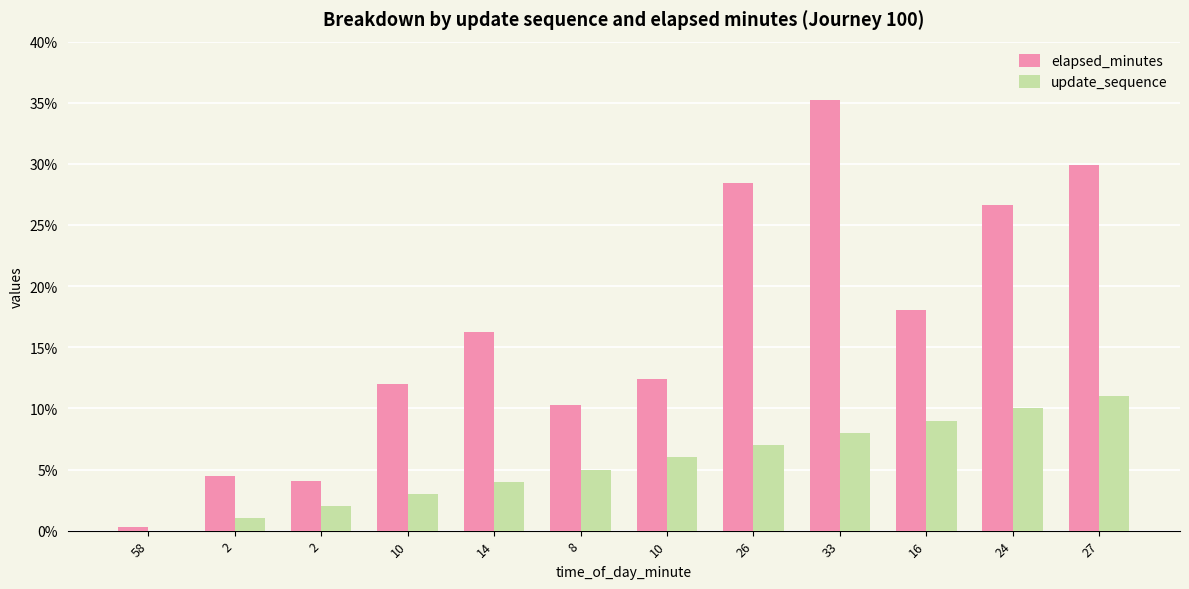

Is it true that elapsed_minutes equals 6.8 at 8?

False